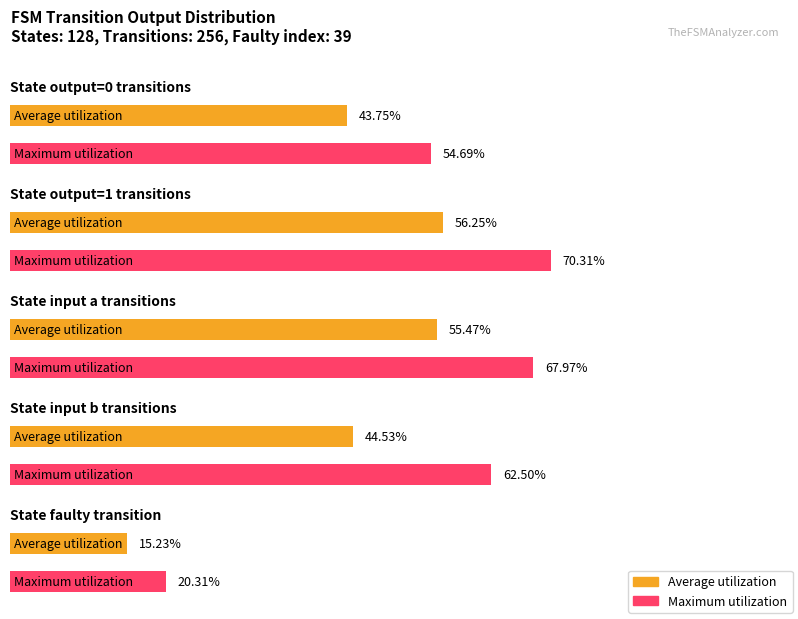

Is it true that Average utilization equals 1 at 15?

True